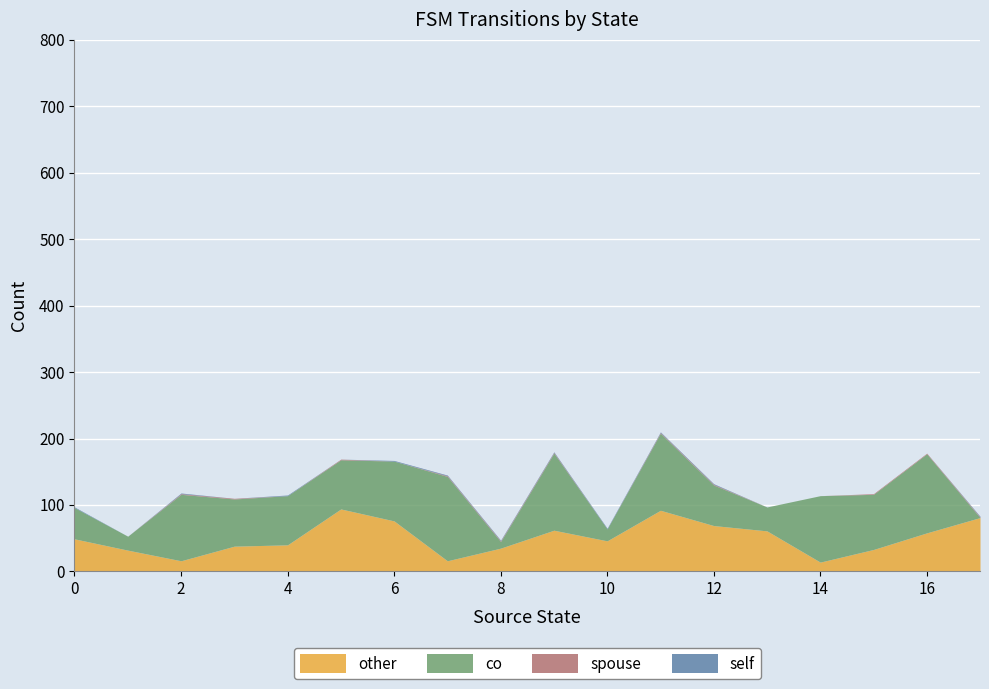

Between which two adjacent categories do spouse and co first intersect?

16 and 17